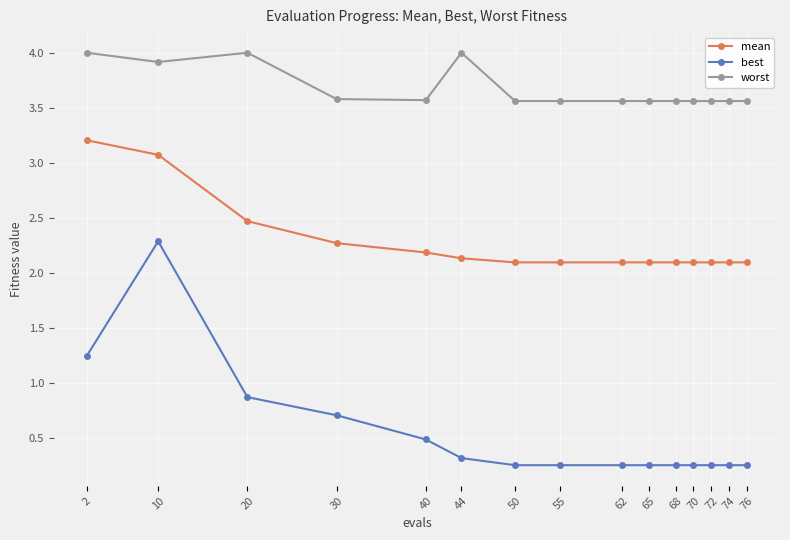

At which label does best reach its peak?

10